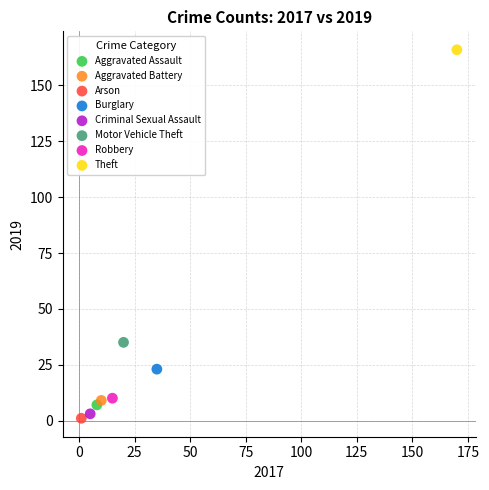

Which series contains the highest Y value?

Theft